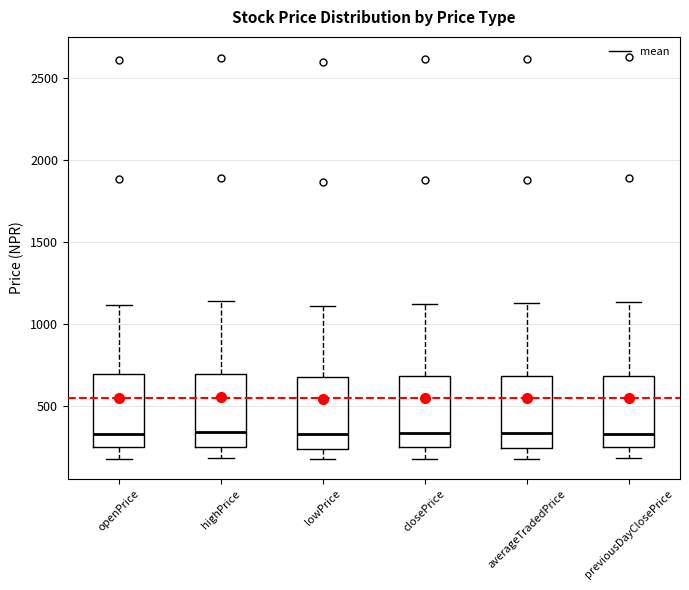

Reading left to right, read every box against the y-axis: the position of its median line, the range the box covers, and the ends of its whiskers. The values are not printed on the chart, so give them approximately, as read against the axis.

openPrice: median 350, box 250 to 700, whiskers 200 to 1100
highPrice: median 350, box 250 to 700, whiskers 200 to 1150
lowPrice: median 350, box 250 to 700, whiskers 200 to 1100
closePrice: median 350, box 250 to 700, whiskers 200 to 1100
averageTradedPrice: median 350, box 250 to 700, whiskers 200 to 1150
previousDayClosePrice: median 350, box 250 to 700, whiskers 200 to 1150